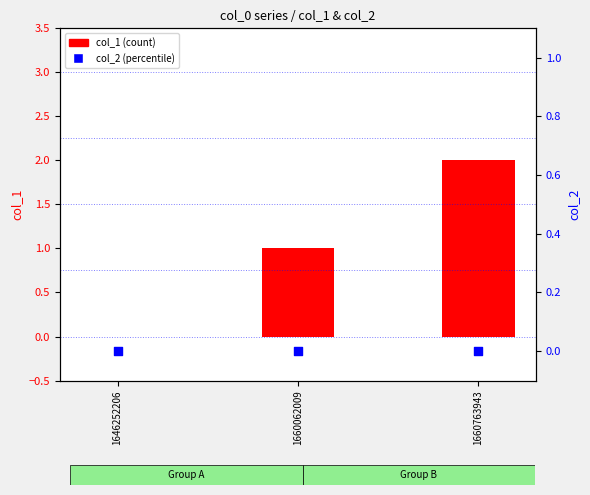

Which series has the largest Y range (max minus min)?

col_1 (count)